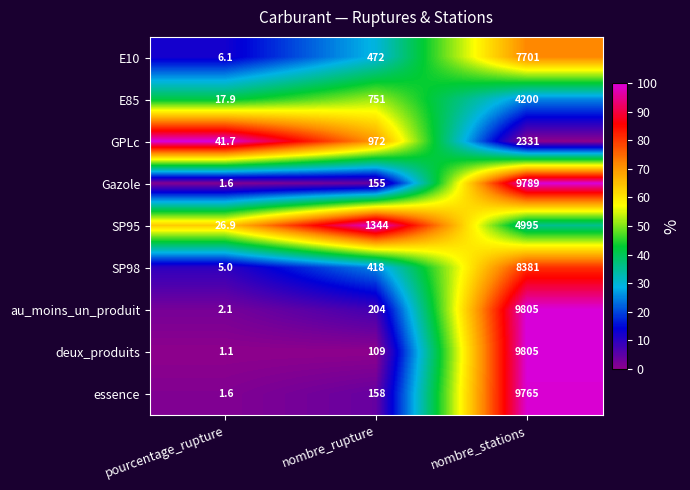

What is the total value across all series at nombre_stations?

66772.0